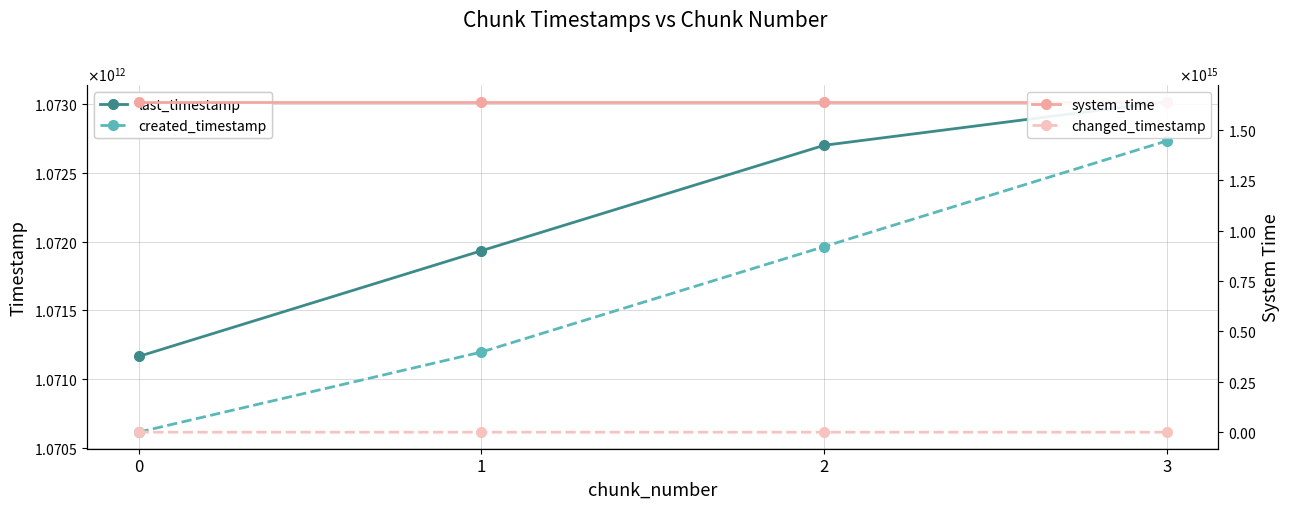

Where is system_time nearest to the value 1638655938048454?

2